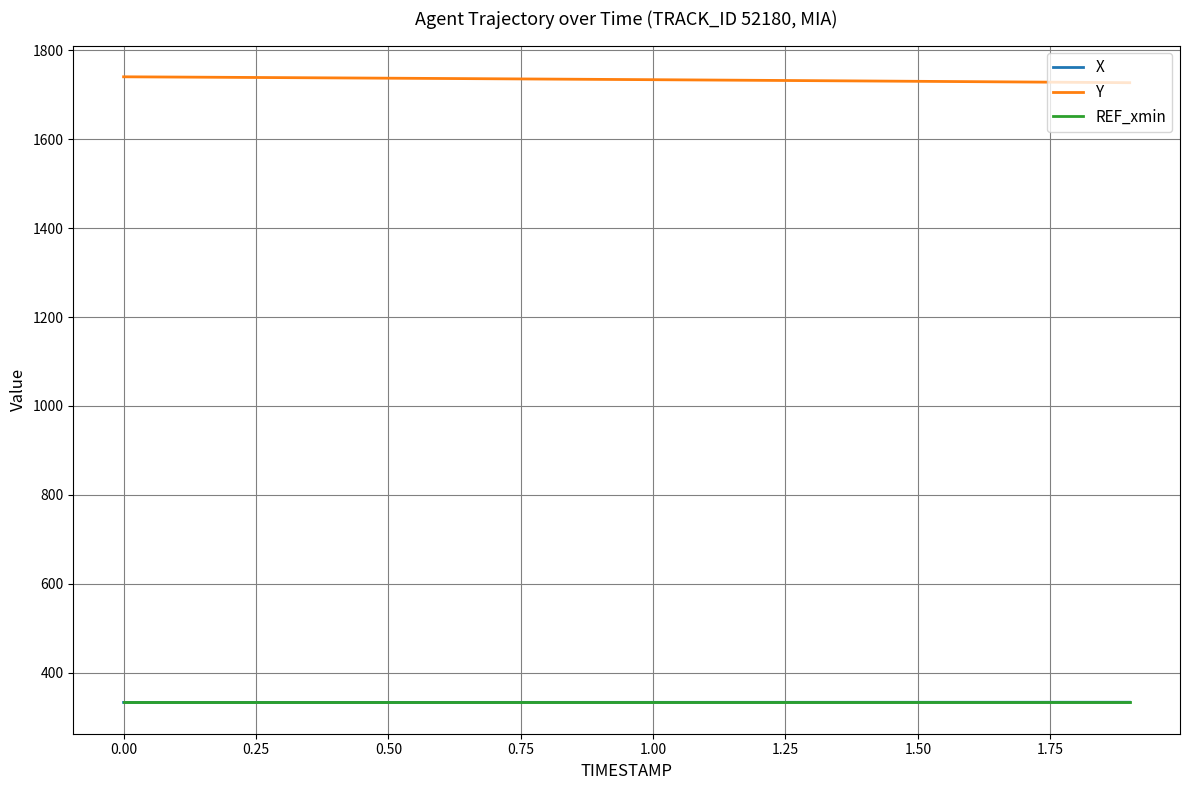

What is the smallest value displayed?

333.5